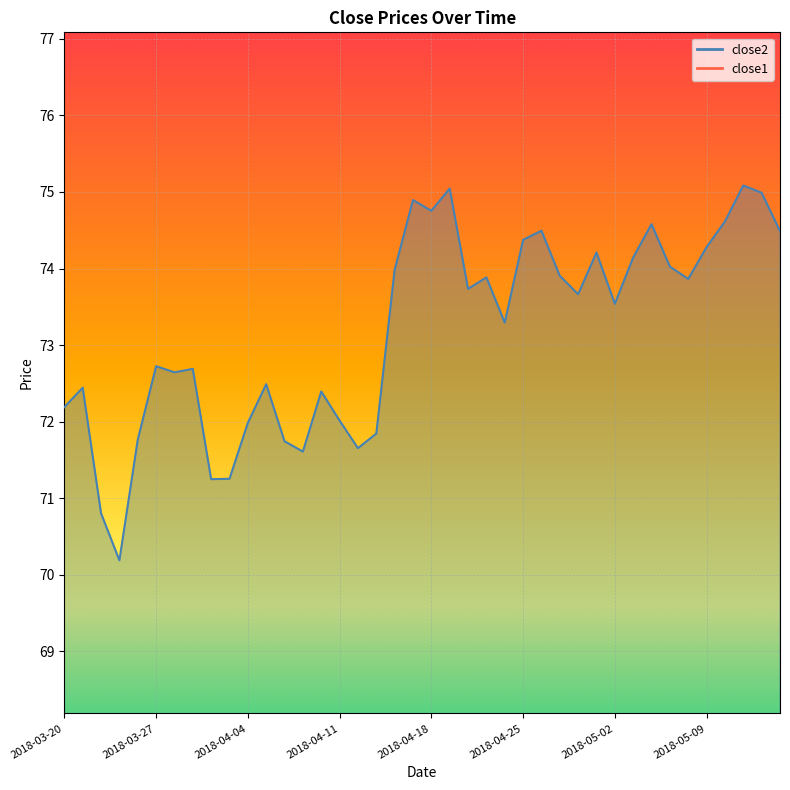

What is the spread (max minus min) of values at 2018-03-27?

63.9